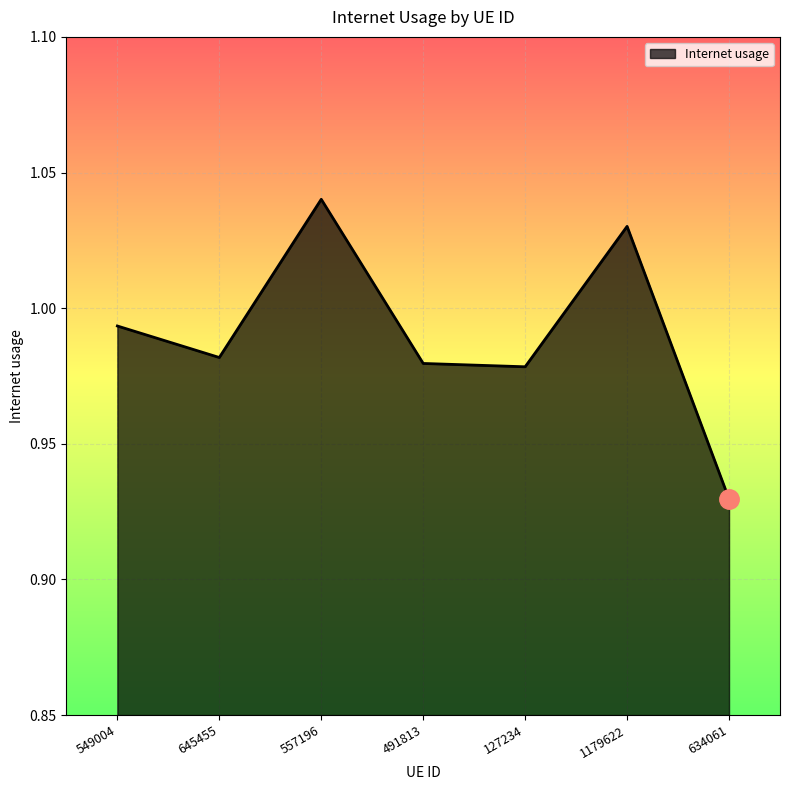

Which label corresponds to the largest value in the chart?

557196